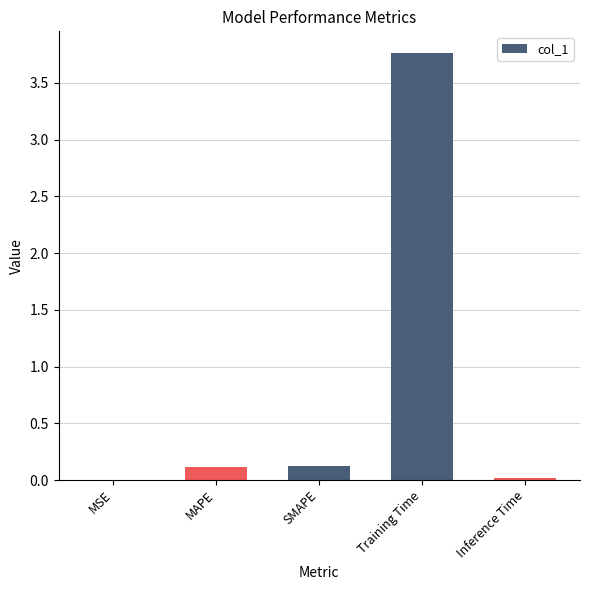

What is the sum of all values?

4.0